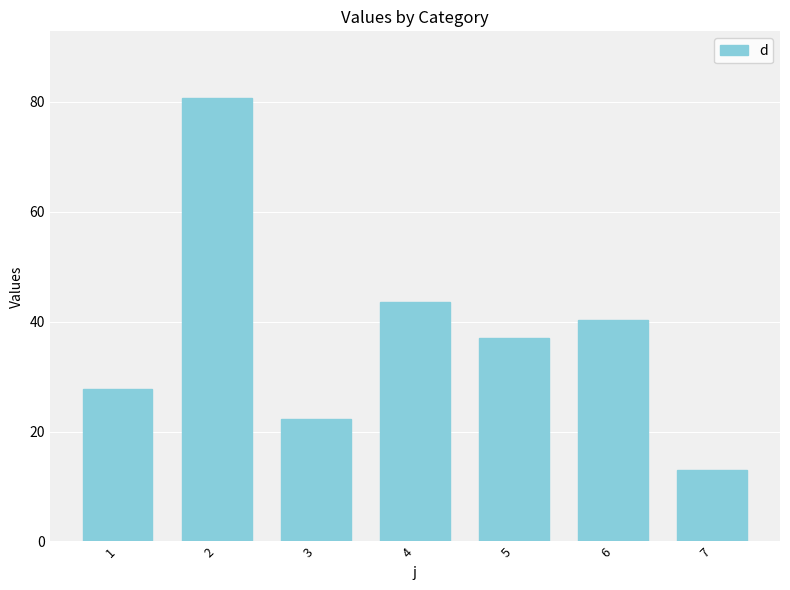

How many data points are above 37?

4